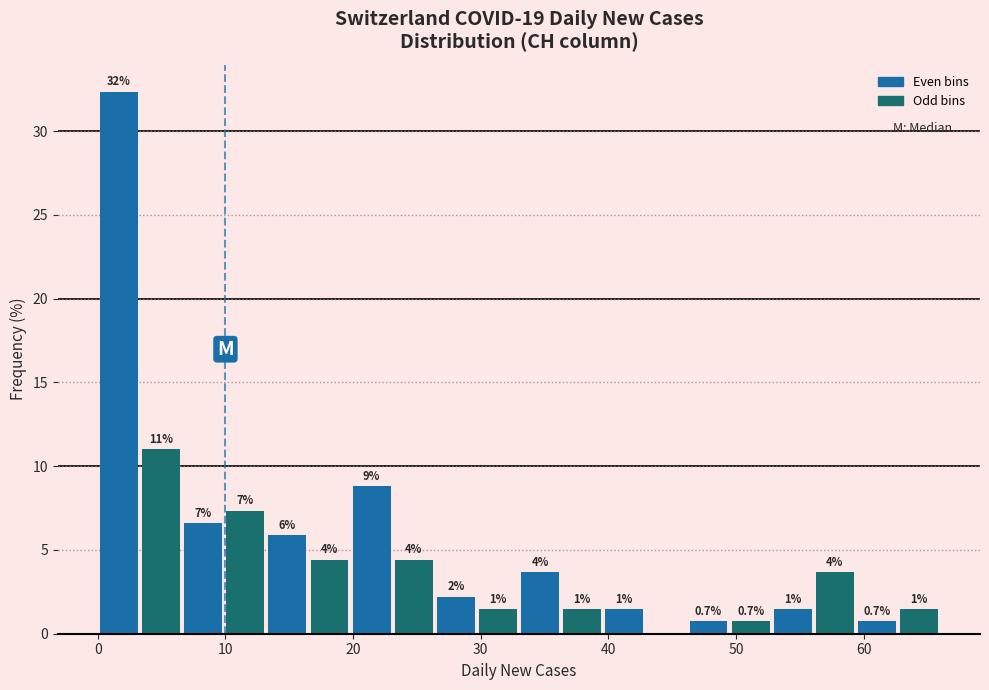

Read against the x-axis, roughly where is the centre of the tallest bar?

2